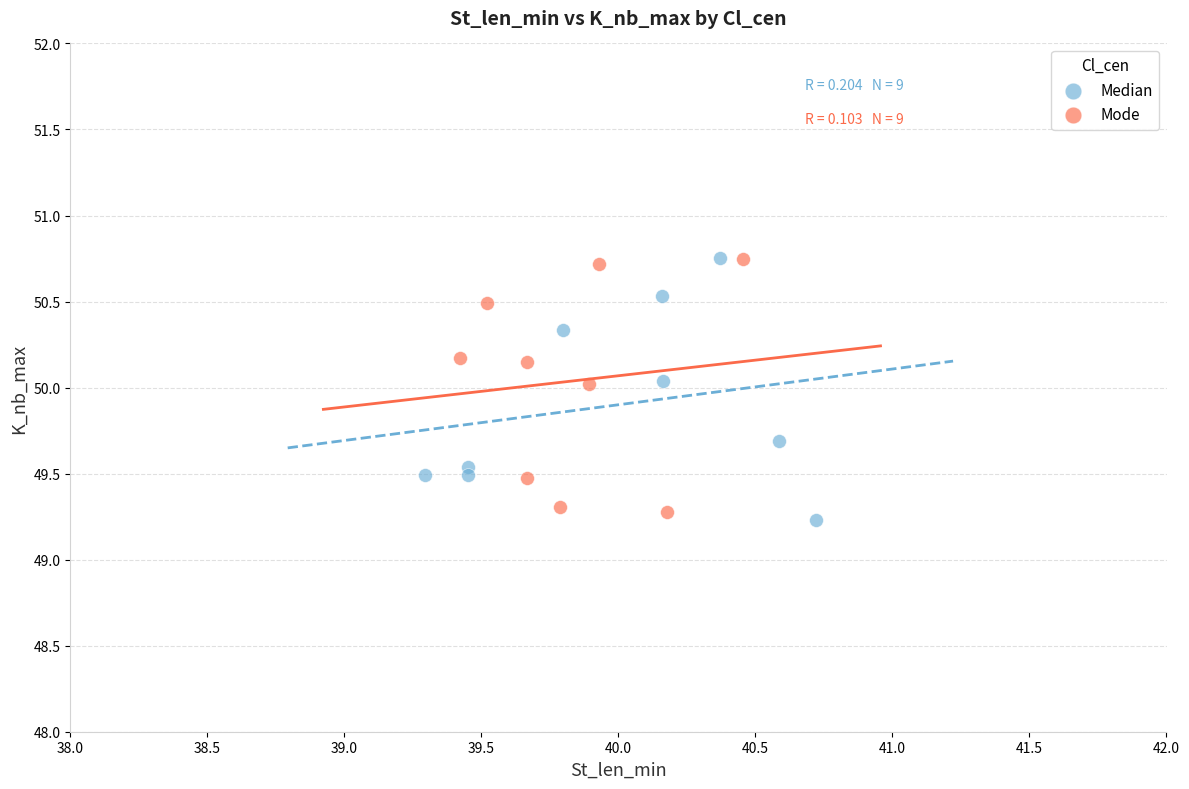

What are all the series names shown in the legend?

Median, Mode